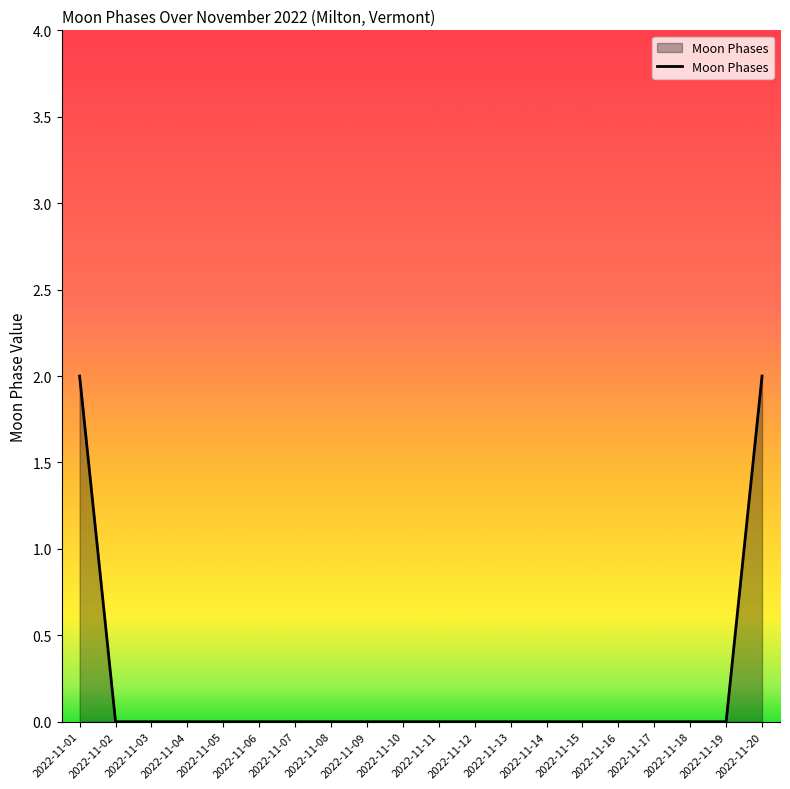

Reading left to right, extract all data points from this chart.

2	0	0	0	0	0	0	0	0	0	0	0	0	0	0	0	0	0	0	2